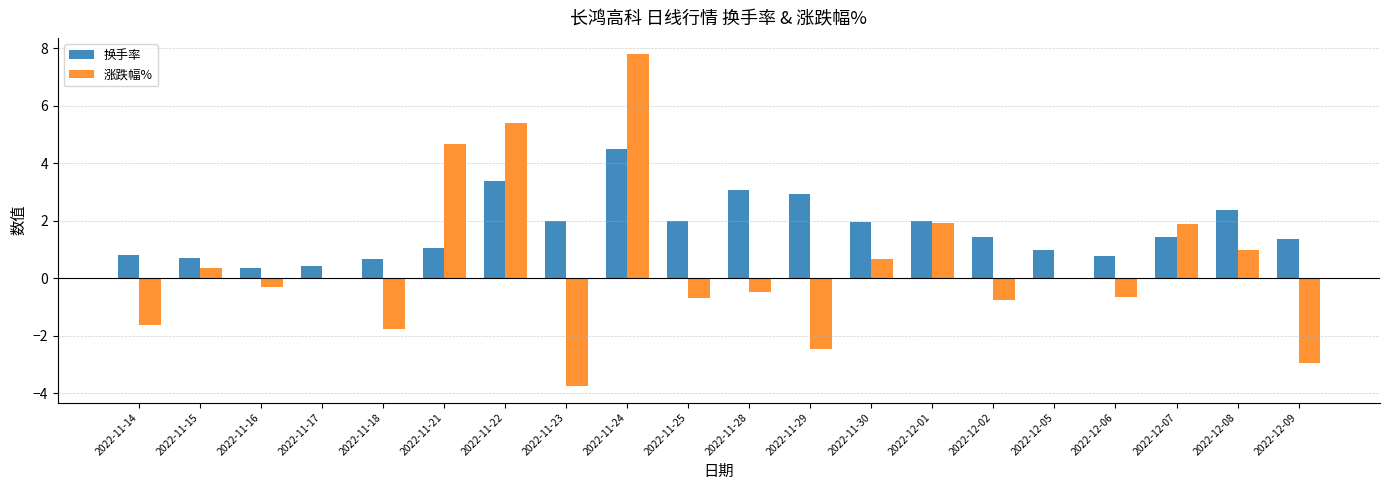

Count the number of categories in the chart.

20